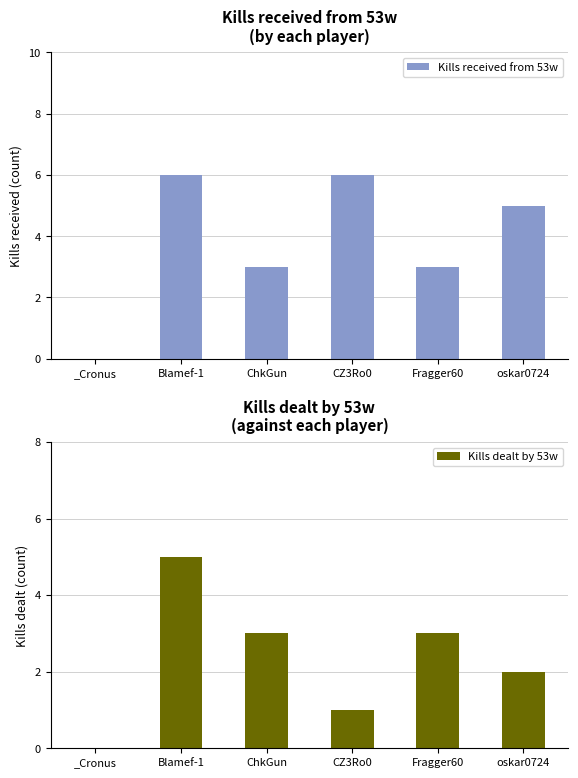

Between ChkGun and oskar0724, which is larger?

oskar0724